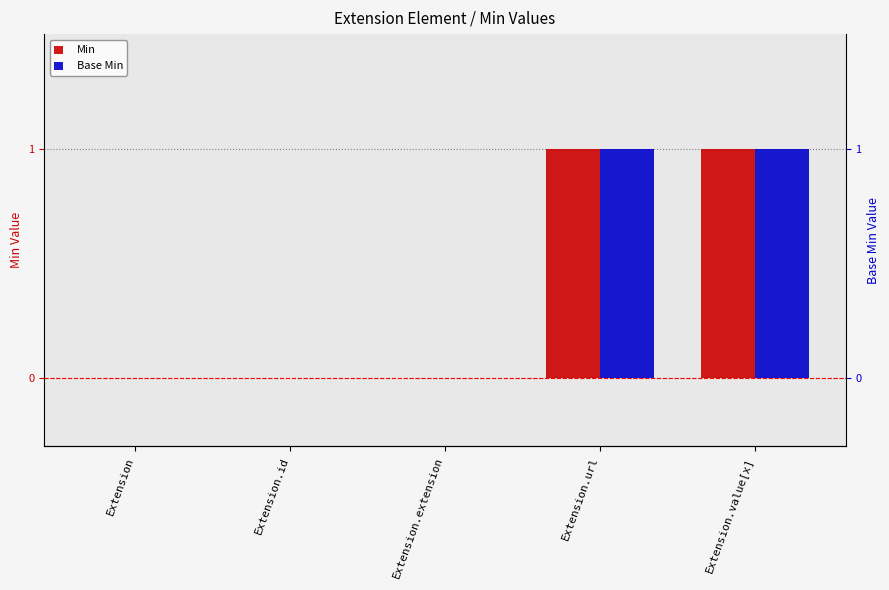

The Min series shows 1 at Extension.url. True or false?

True